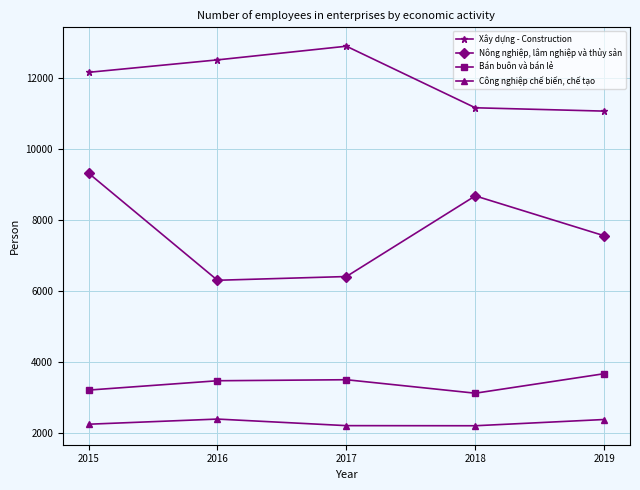

What is the difference between the maximum and minimum values in the Nông nghiệp, lâm nghiệp và thủy sản series?

3018